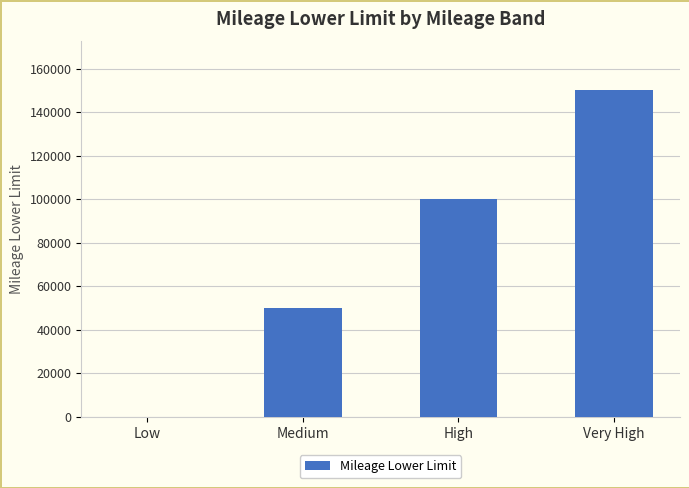

At which label is the value closest to 75000?

Medium